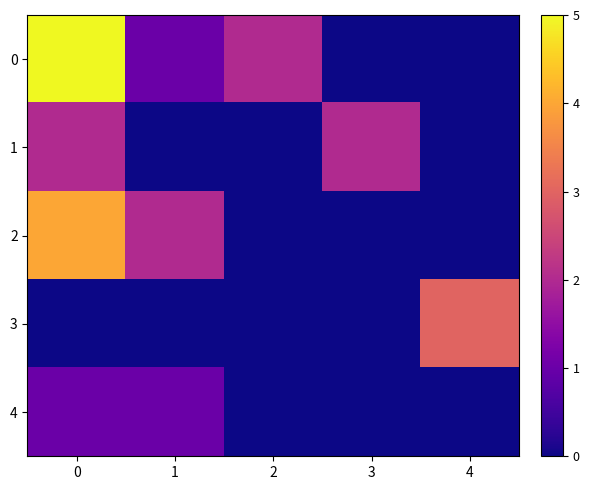

Reading left to right, list all the values displayed in this chart.

0: 0=5	1=1	2=2	3=0	4=0
1: 0=2	1=0	2=0	3=2	4=0
2: 0=4	1=2	2=0	3=0	4=0
3: 0=0	1=0	2=0	3=0	4=3
4: 0=1	1=1	2=0	3=0	4=0